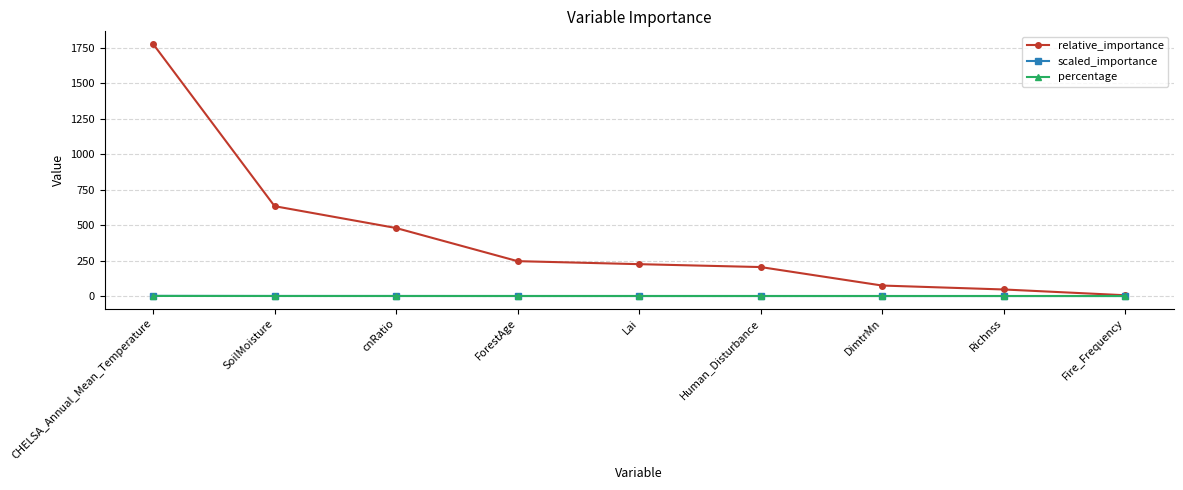

What is the label of the 7th point from the right?

cnRatio